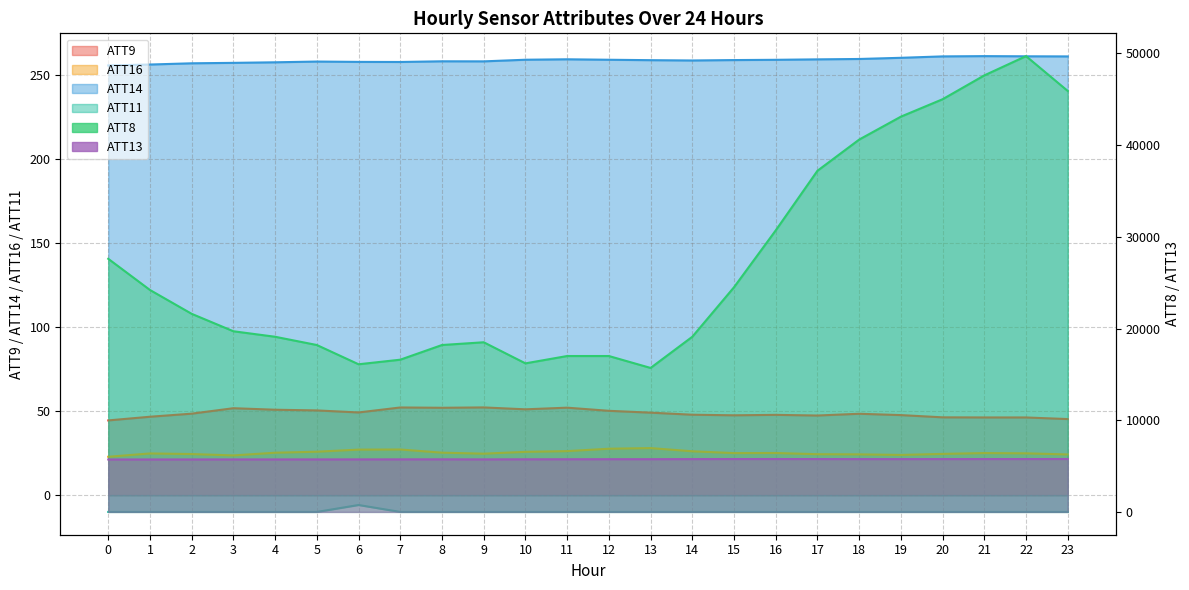

Where is the first local minimum for ATT13?

4